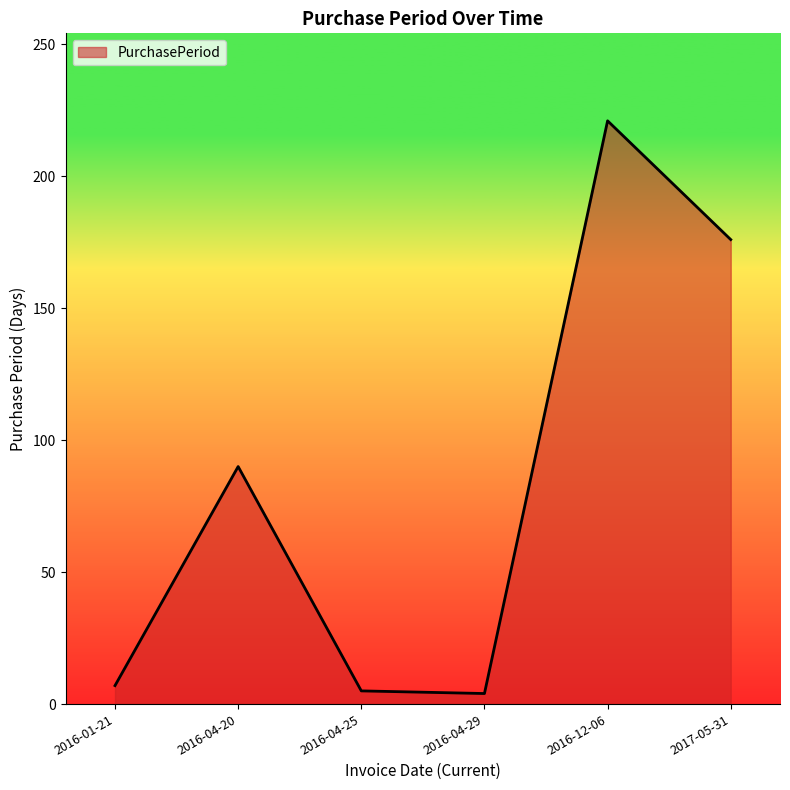

What is the change in value from 2016-04-20 to 2017-05-31?

+86